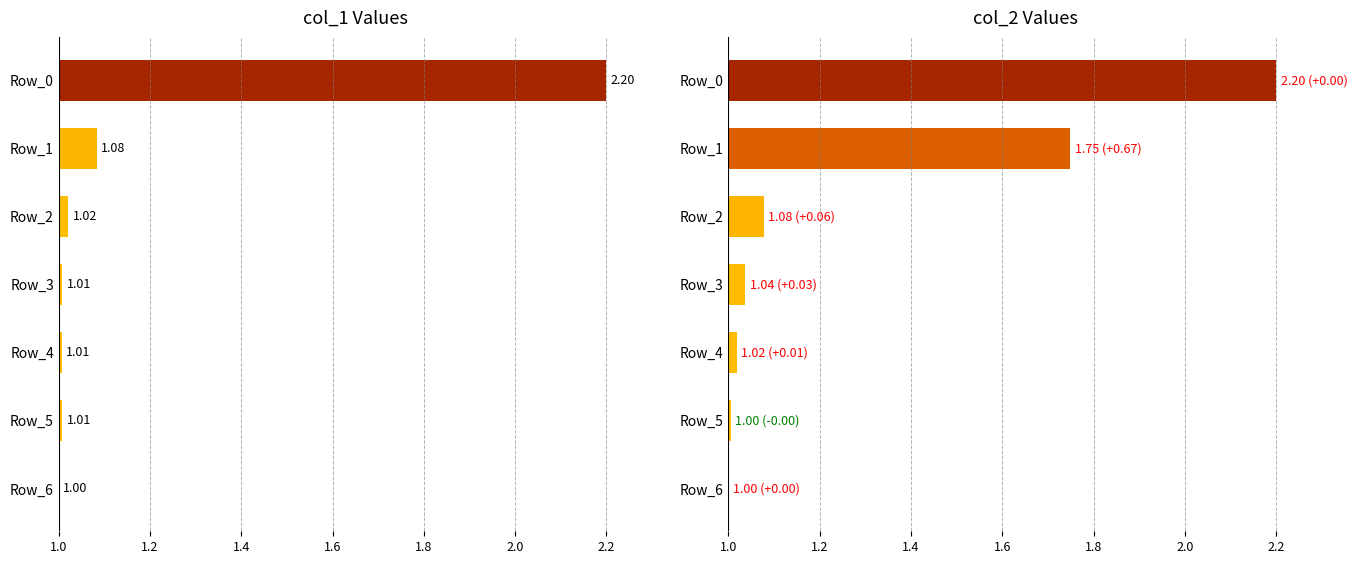

What is the value of the col_1 bar at the 4th from the left?

1.0